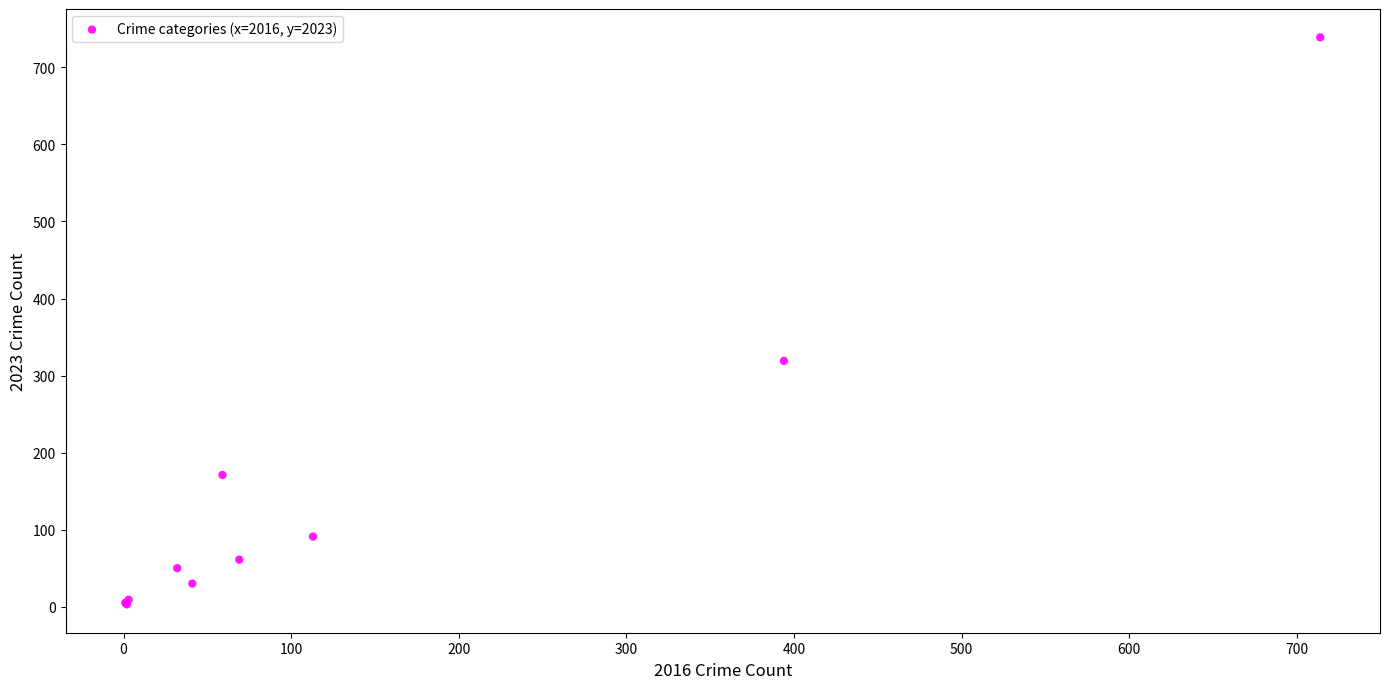

What Y value in the scatter plot is closest to 371?

319